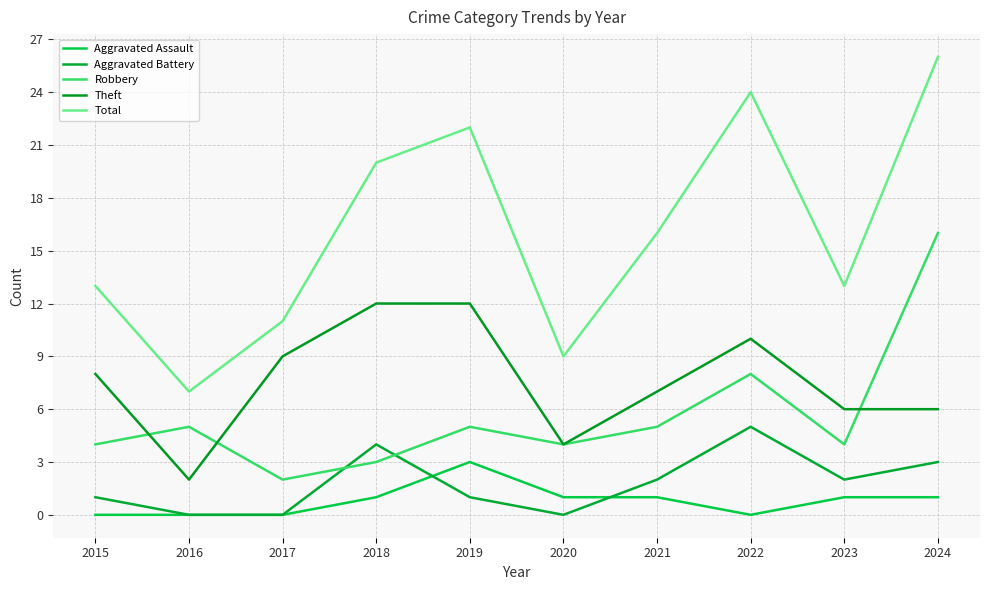

Which series changed the most between 2016 and 2023?

Total